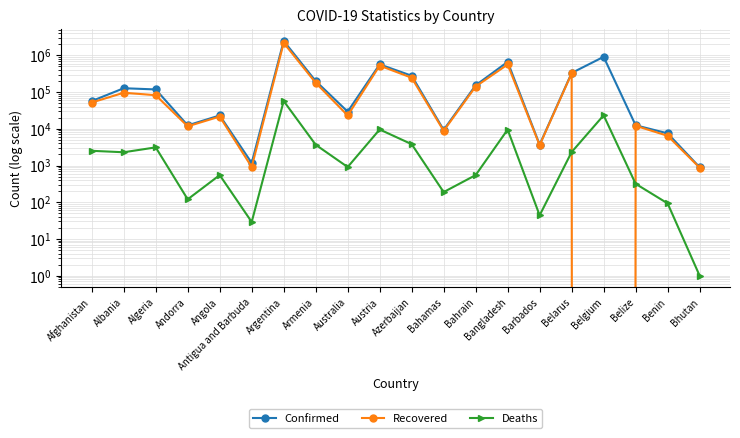

What is the average value of the Confirmed series?

299432